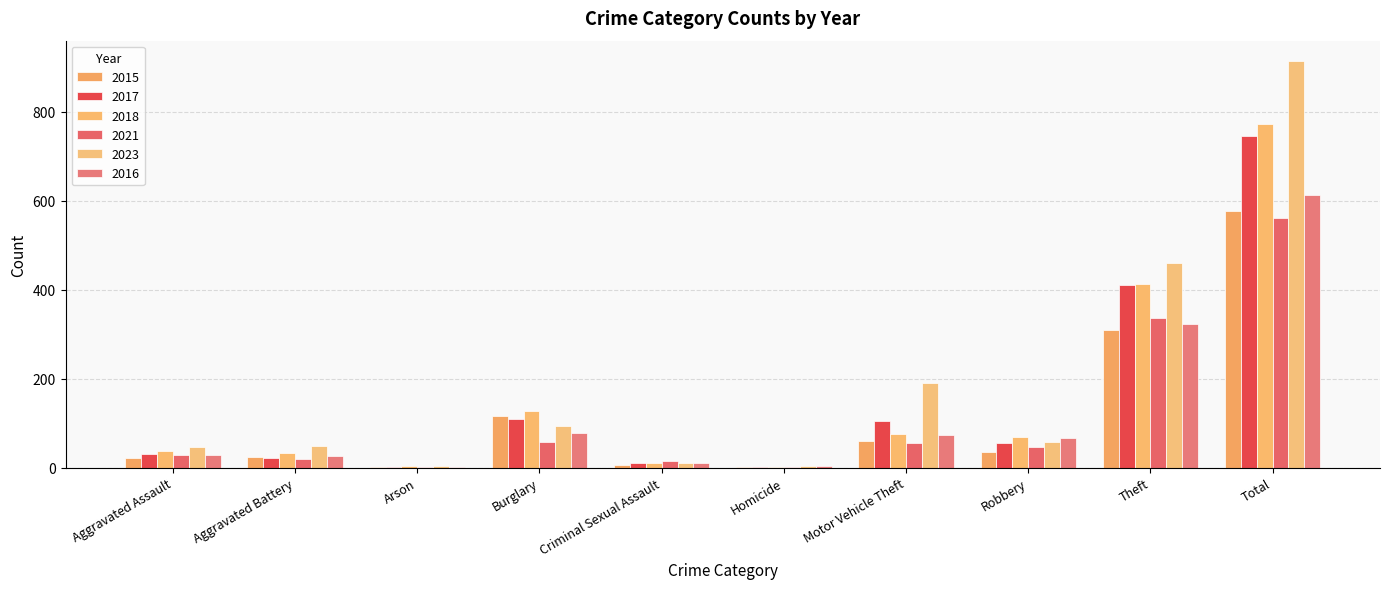

What is the label of the 4th bar from the left?

Burglary